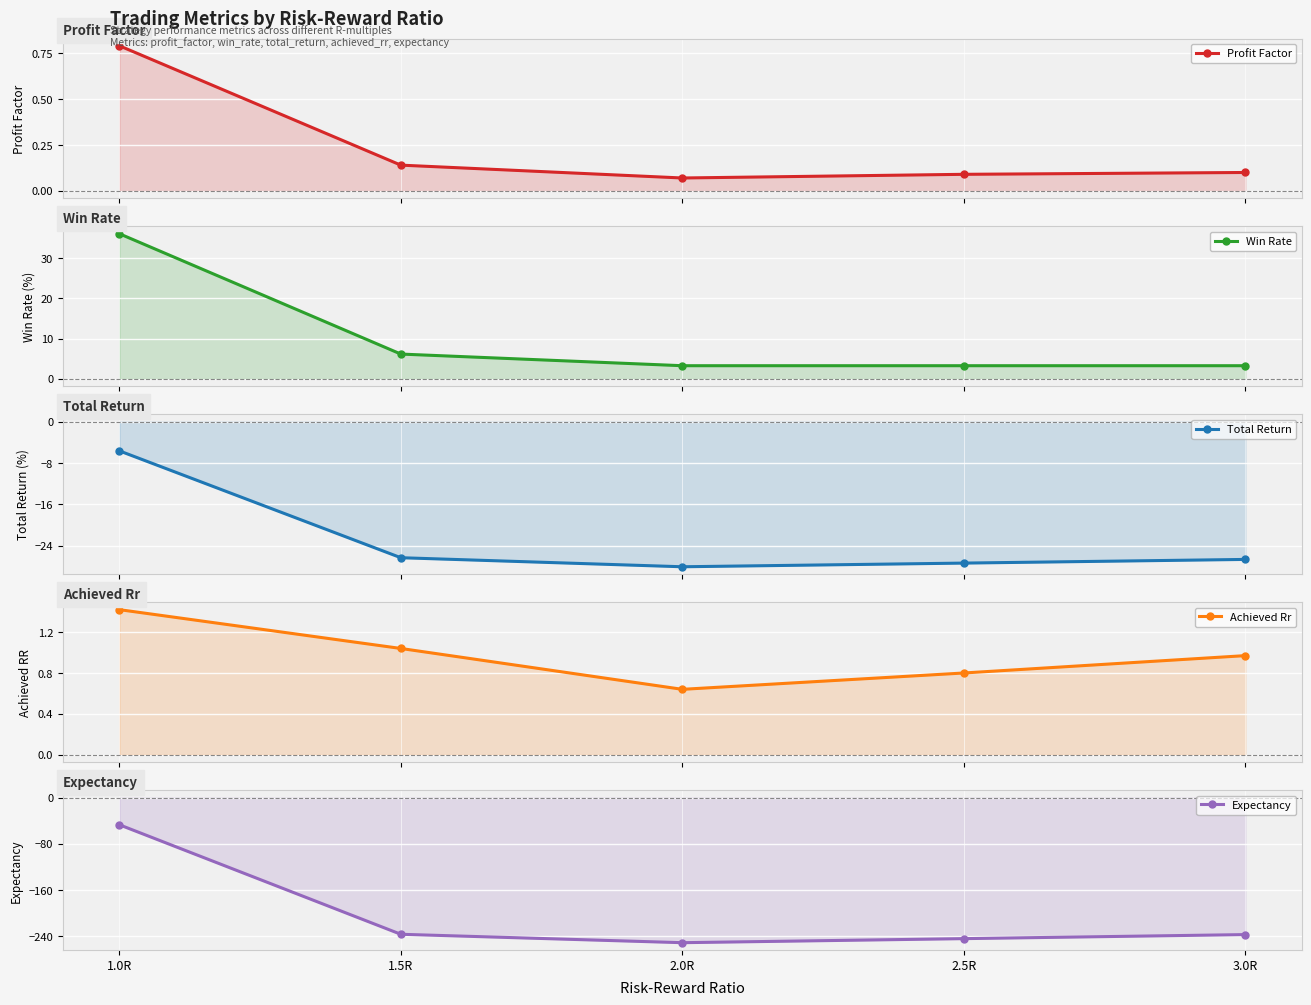

What is the value of the Total Return point at the 2nd from the left?

-26.3